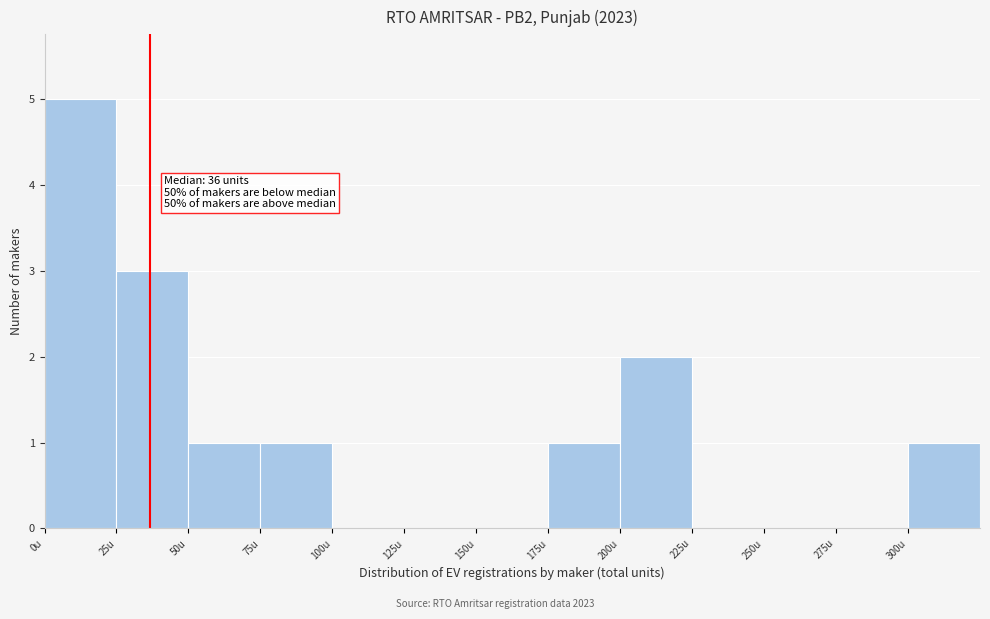

Over which range of the x-axis is the bar tallest?

0 to 25